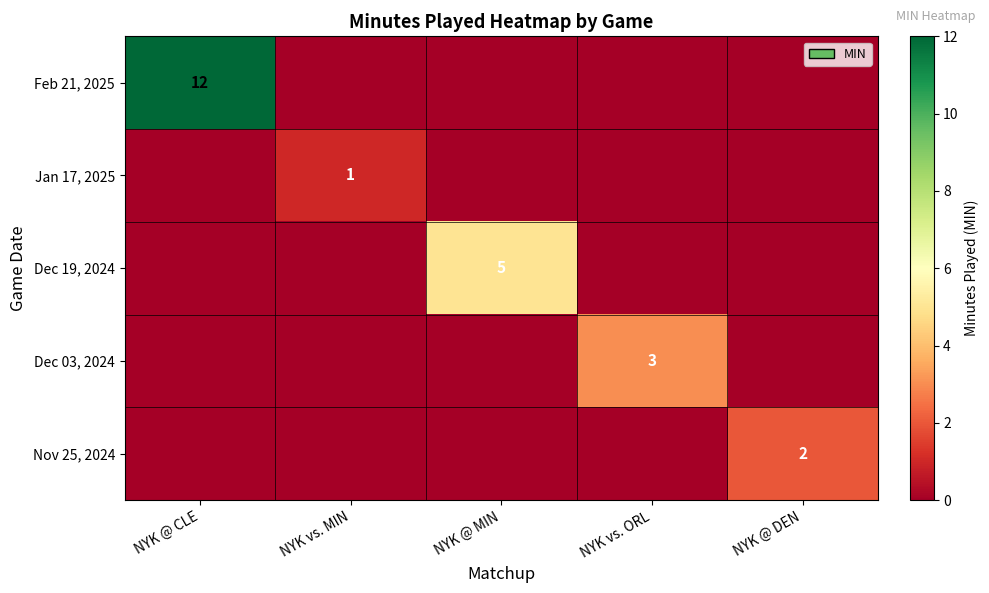

At which category is the sum across all series the highest?

NYK @ CLE